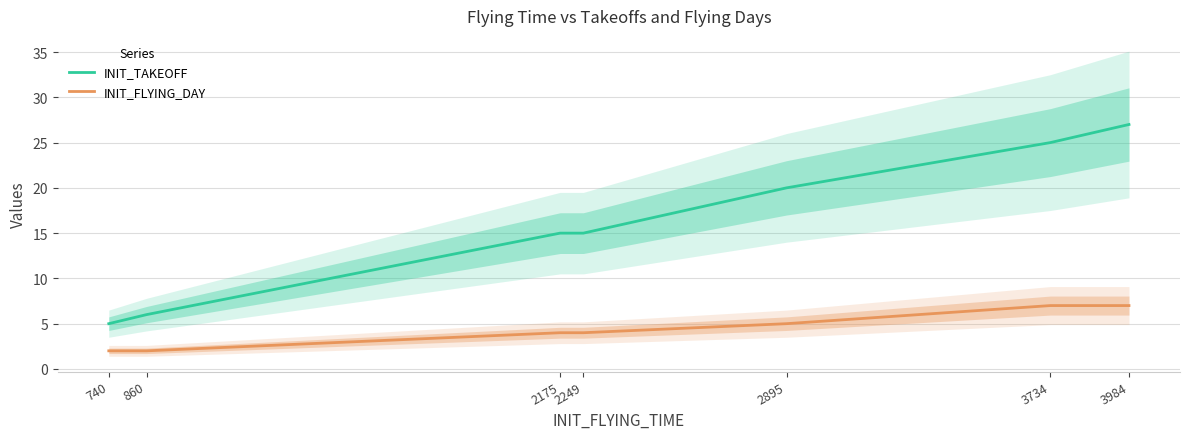

Which category has the highest value across all series?

3984